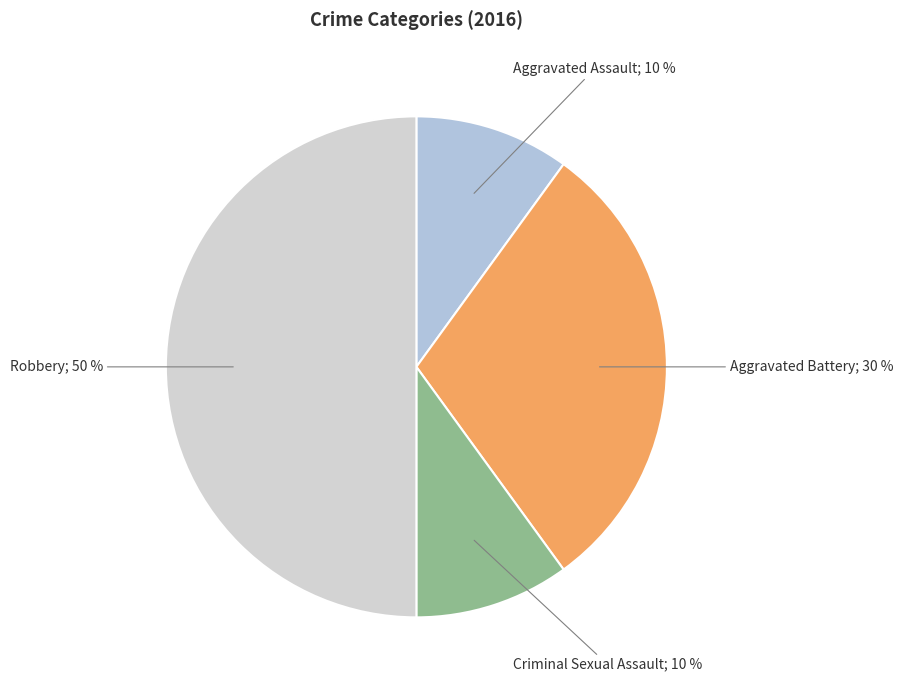

Count the number of slices in the pie.

4